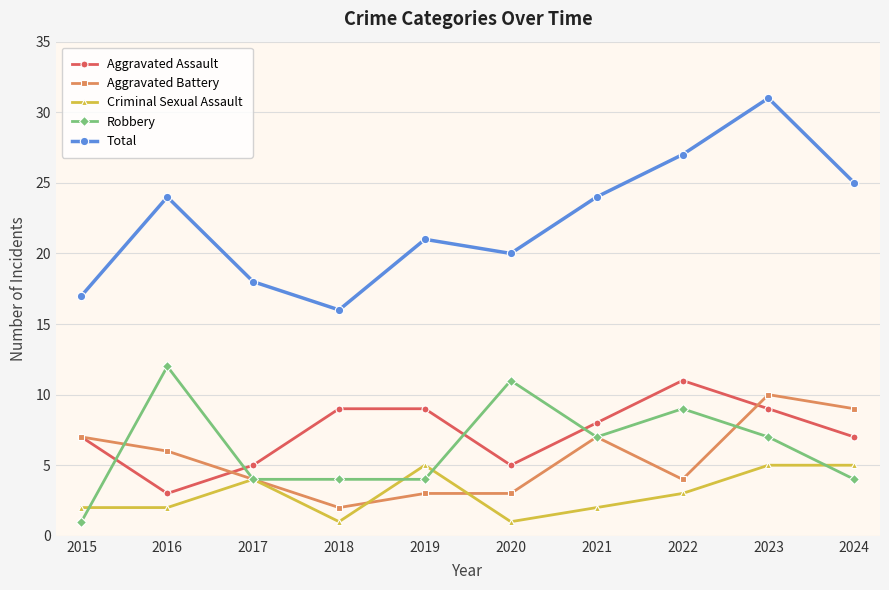

After their last crossing, which series has the higher values: Aggravated Battery or Aggravated Assault?

Aggravated Battery